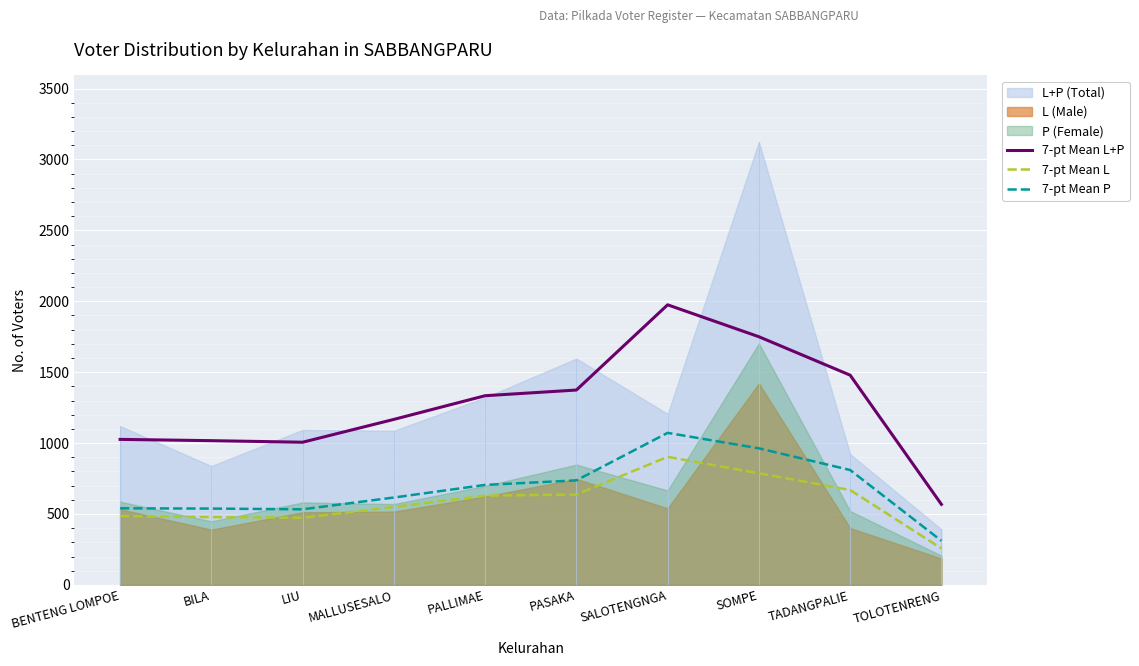

Is it true that 7-pt Mean L+P equals 2939 at SOMPE?

False